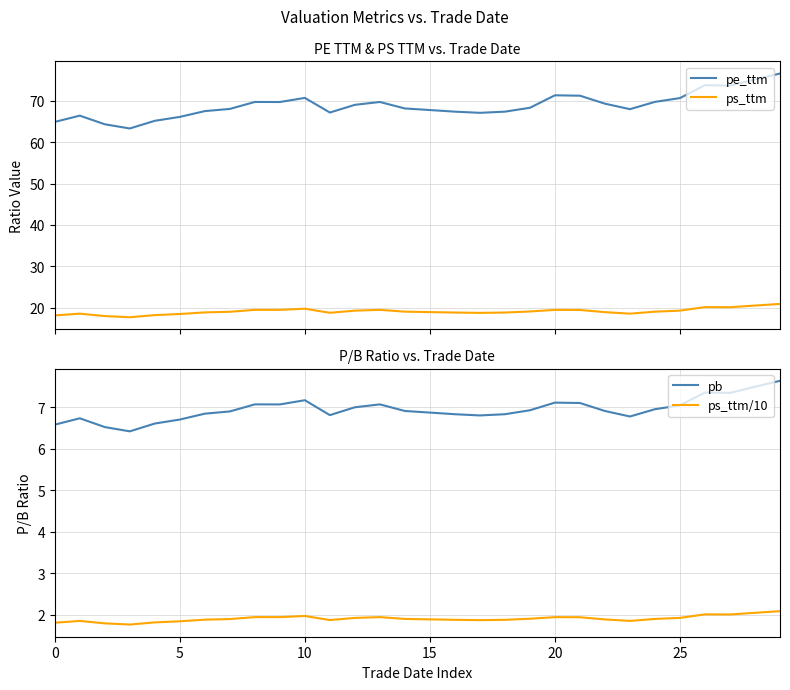

True or false: ps_ttm and pe_ttm intersect in this chart.

False